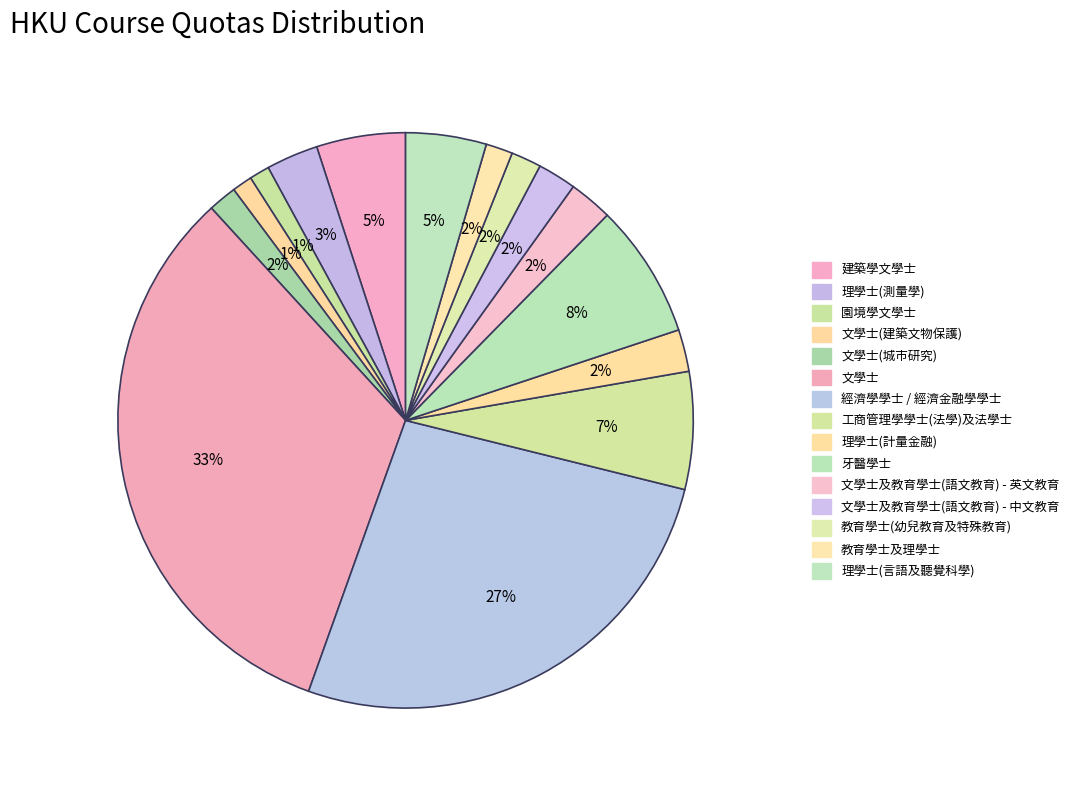

Is there a majority slice in this chart?

No